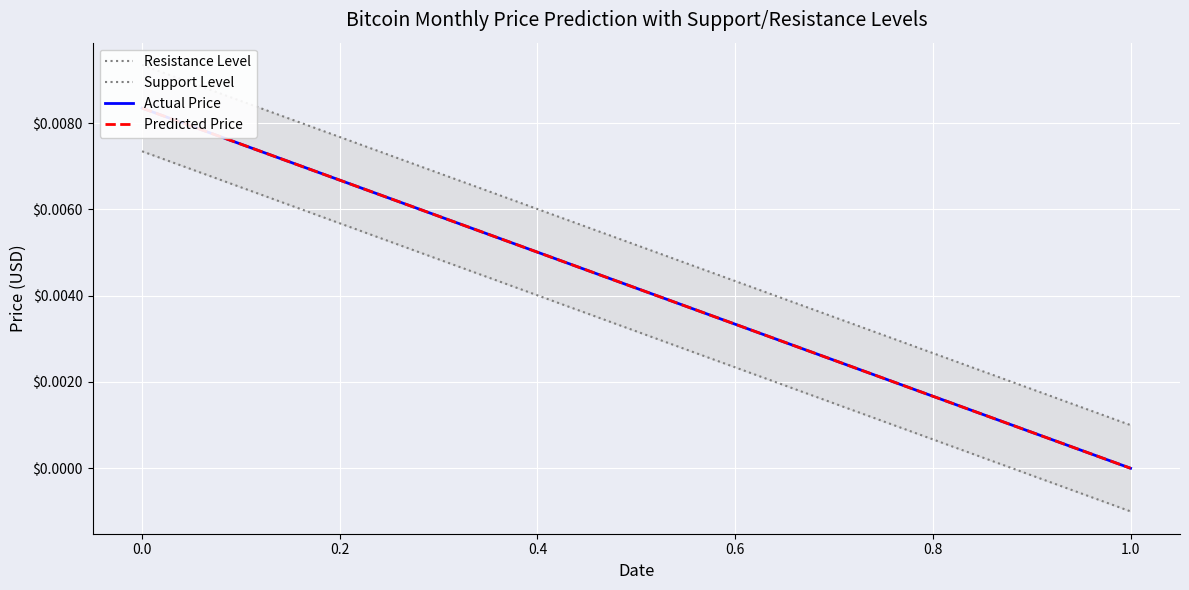

How many lines are shown in the chart?

4